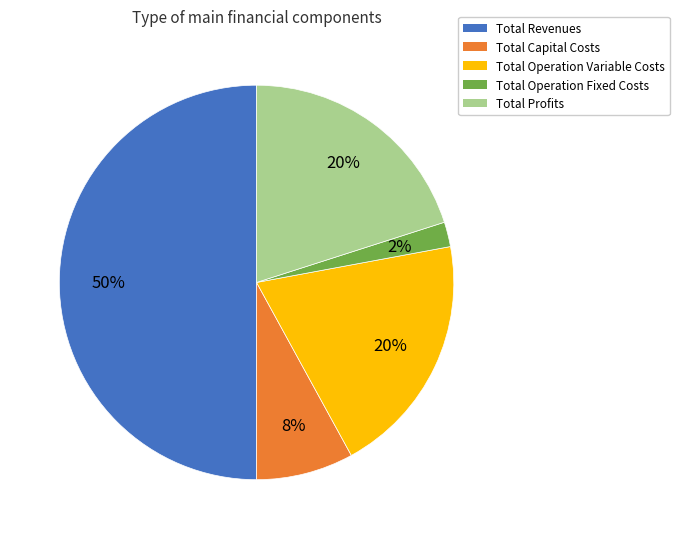

Count the number of slices in the pie.

5